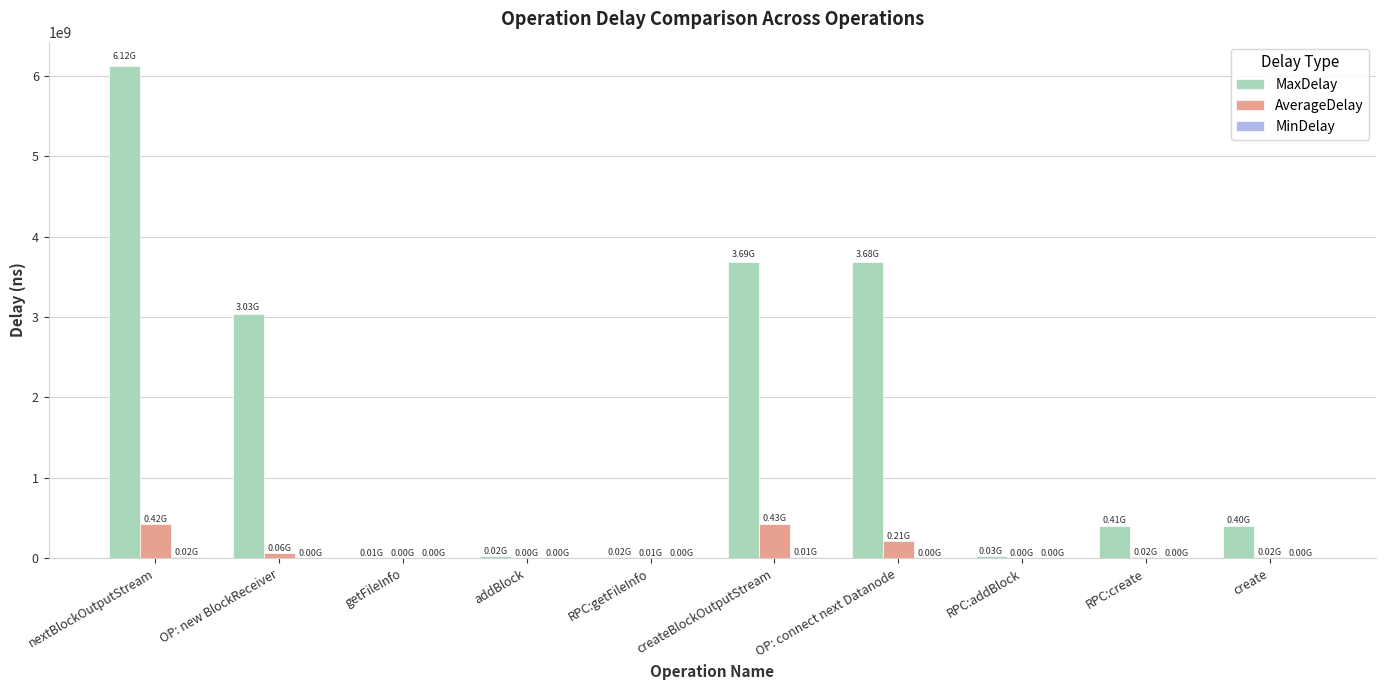

At which label does MaxDelay reach its peak?

nextBlockOutputStream